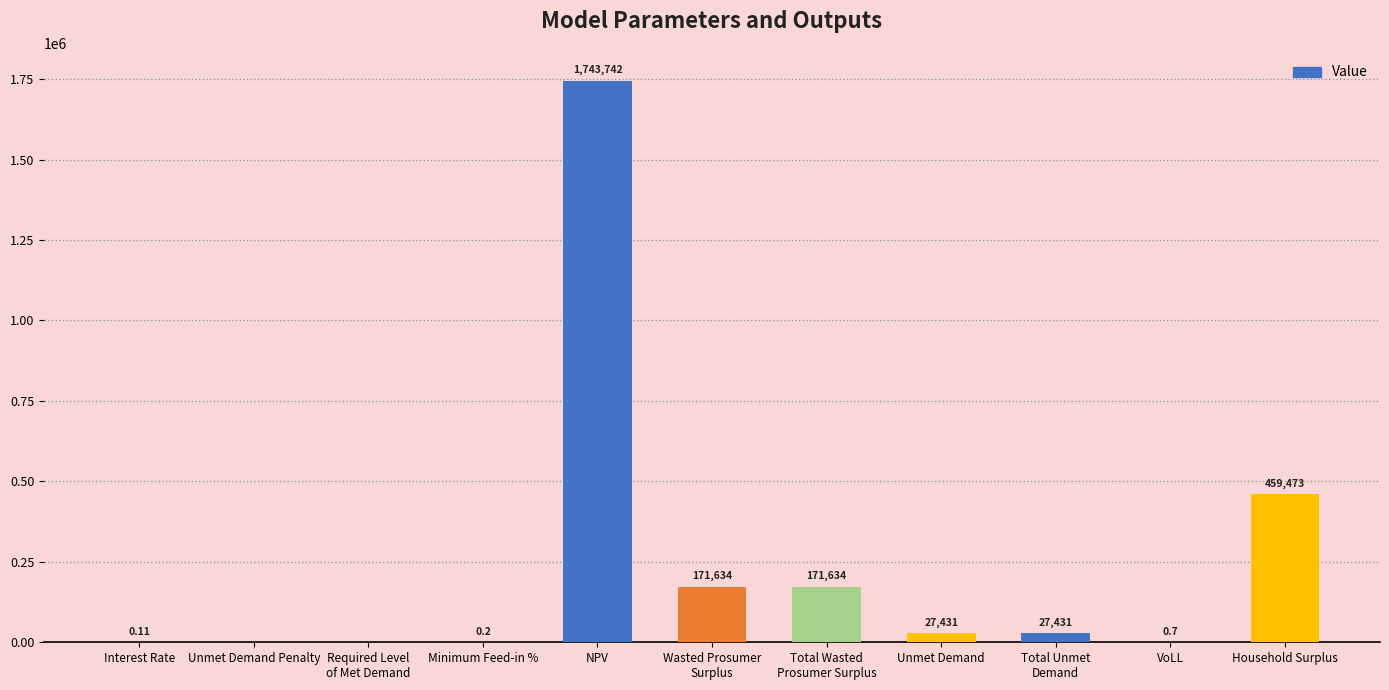

At which label is the value closest to 871871?

Household Surplus